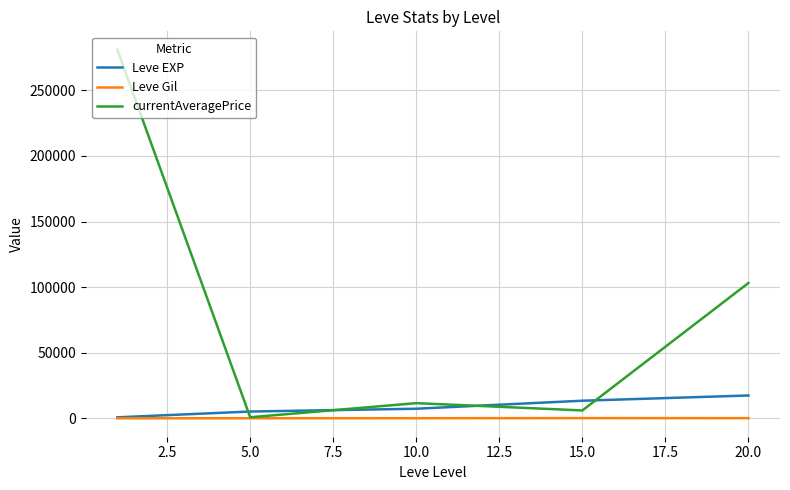

List the series in order of their peak value, lowest first.

Leve Gil, Leve EXP, currentAveragePrice